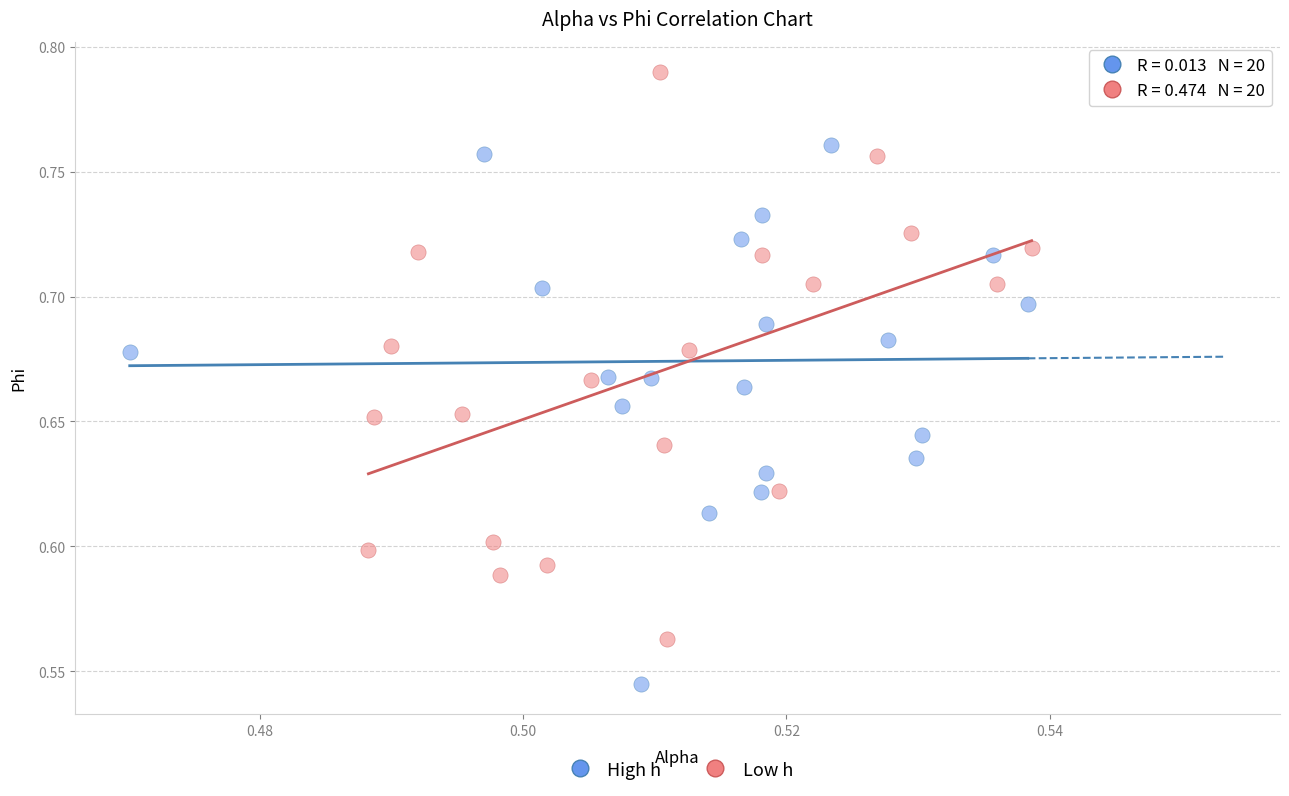

Which series contains the lowest Y value?

High h